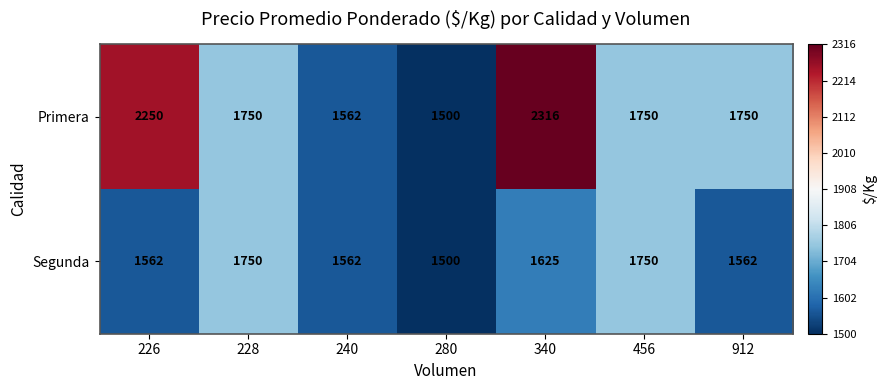

Reading right to left, extract all data points from this chart.

Primera: 1750	1750	2316	1500	1562	1750	2250
Segunda: 1562	1750	1625	1500	1562	1750	1562